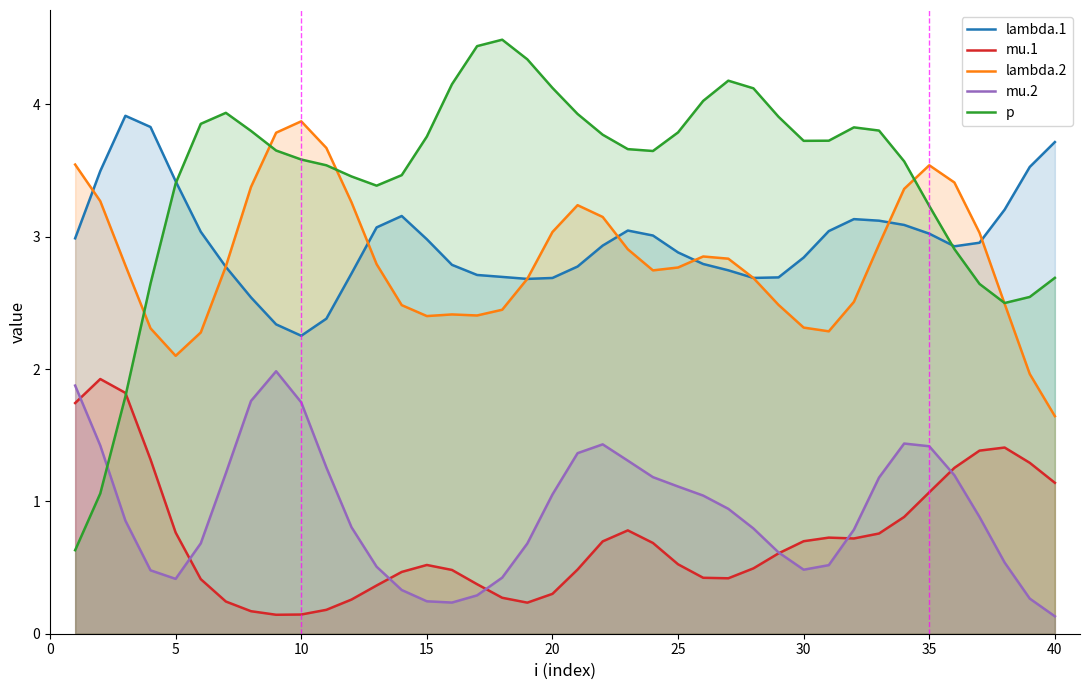

True or false: mu.2 and lambda.2 intersect in this chart.

False